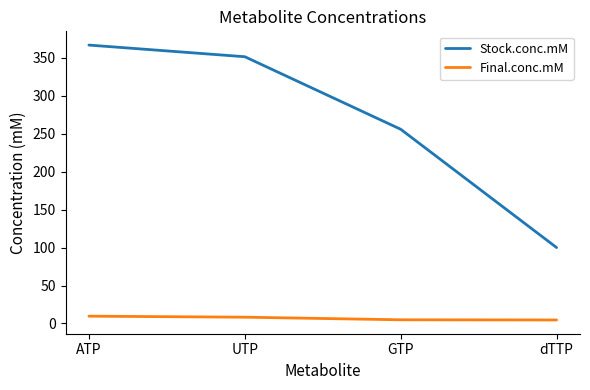

At which label is Stock.conc.mM closest to 233?

GTP